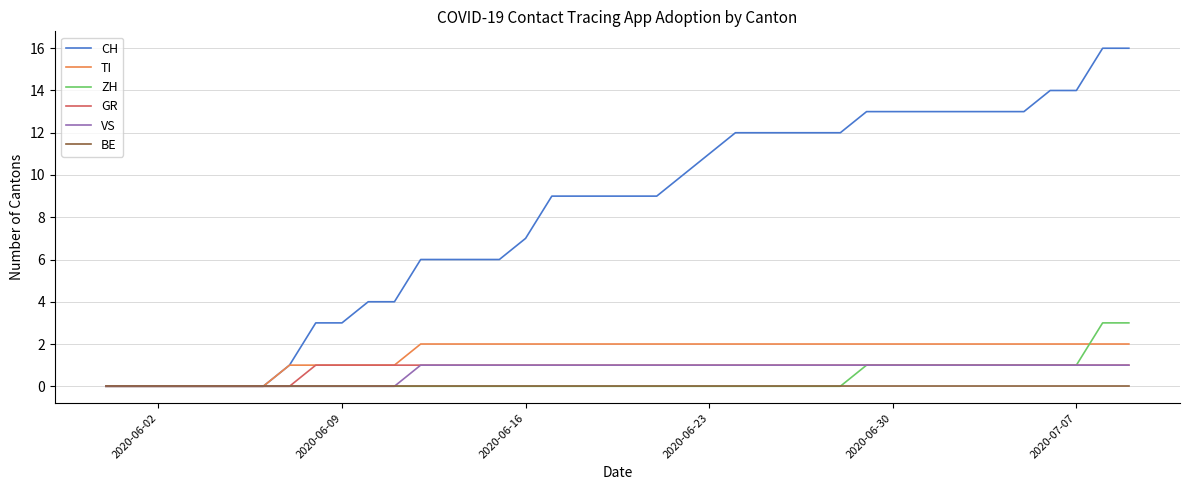

What is the maximum value shown in the chart?

16